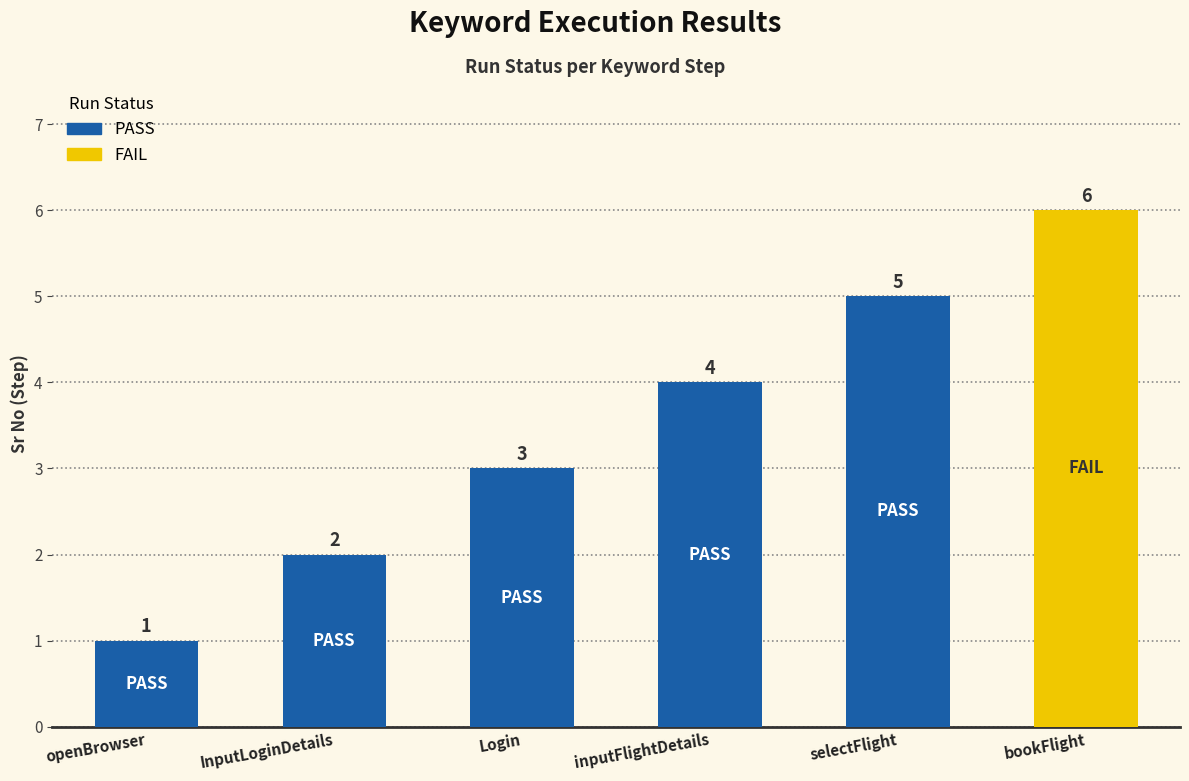

What is the ratio of the value at inputFlightDetails to the value at InputLoginDetails?

2.0